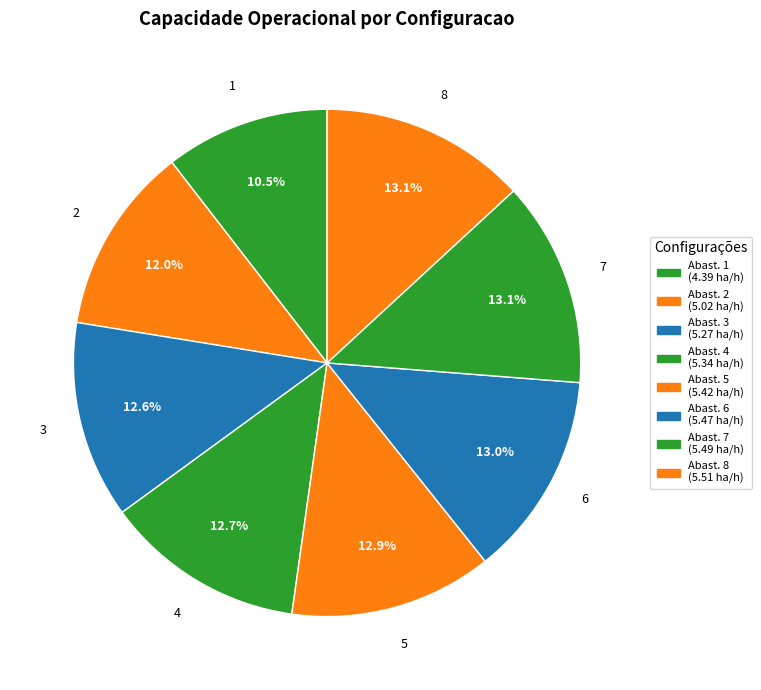

How many slices are in this pie chart?

8